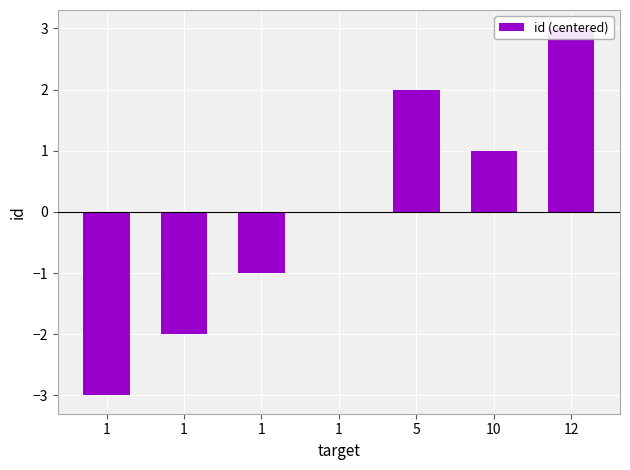

List the labels in order of value, largest first.

12, 5, 10, 1, 1, 1, 1